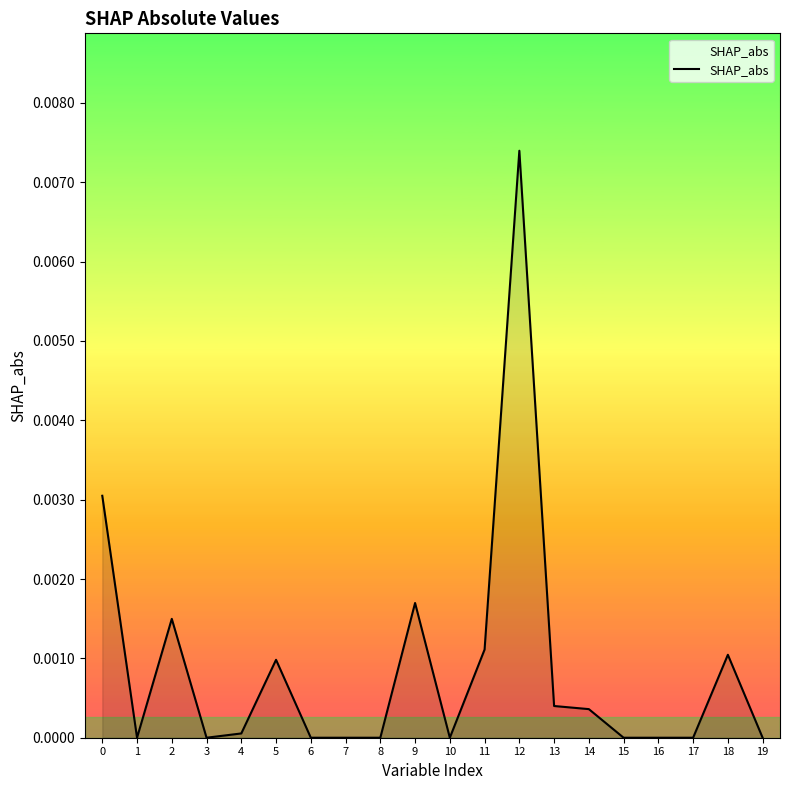

Which label corresponds to the largest value in the chart?

12